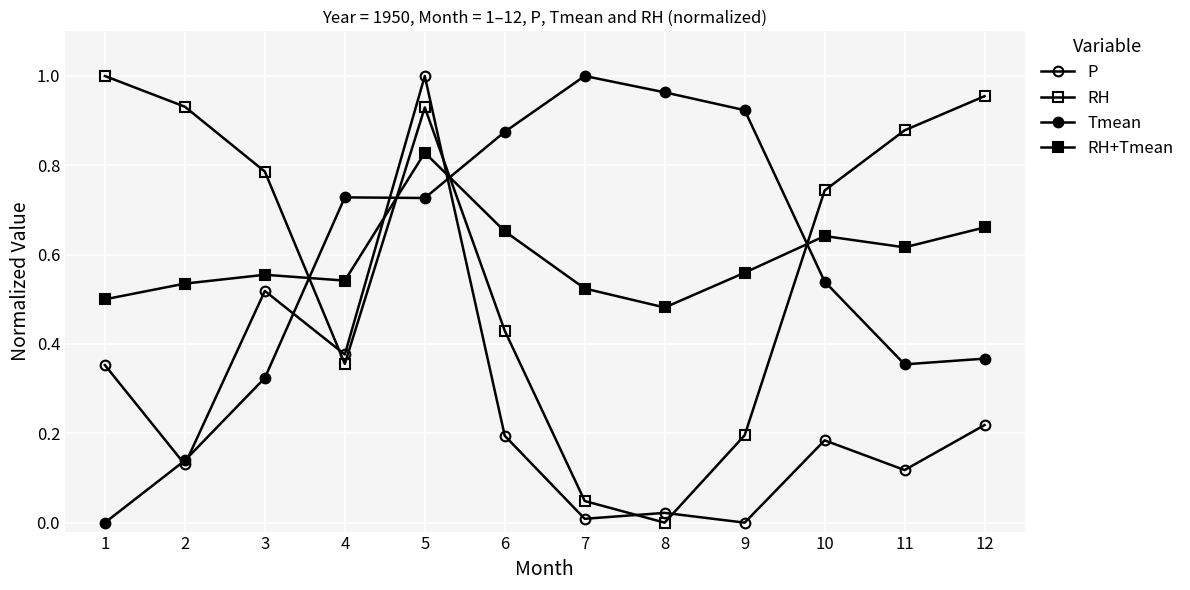

What is the highest value of the Tmean series?

1.0